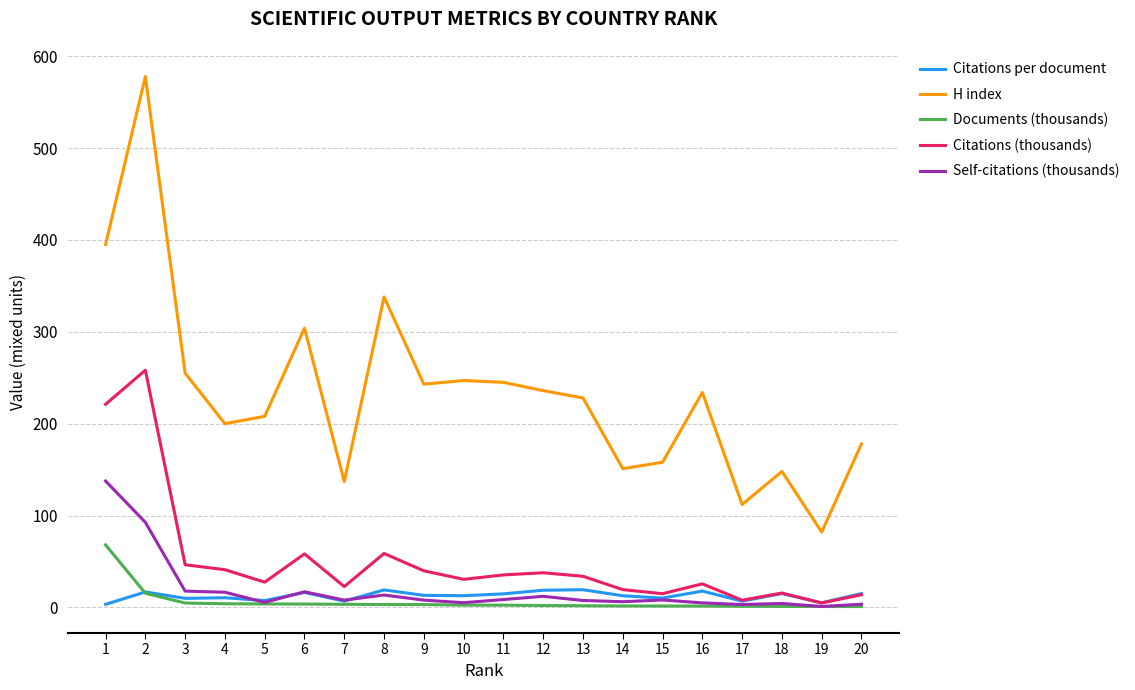

What is the difference between the maximum and minimum values in the H index series?

496.0